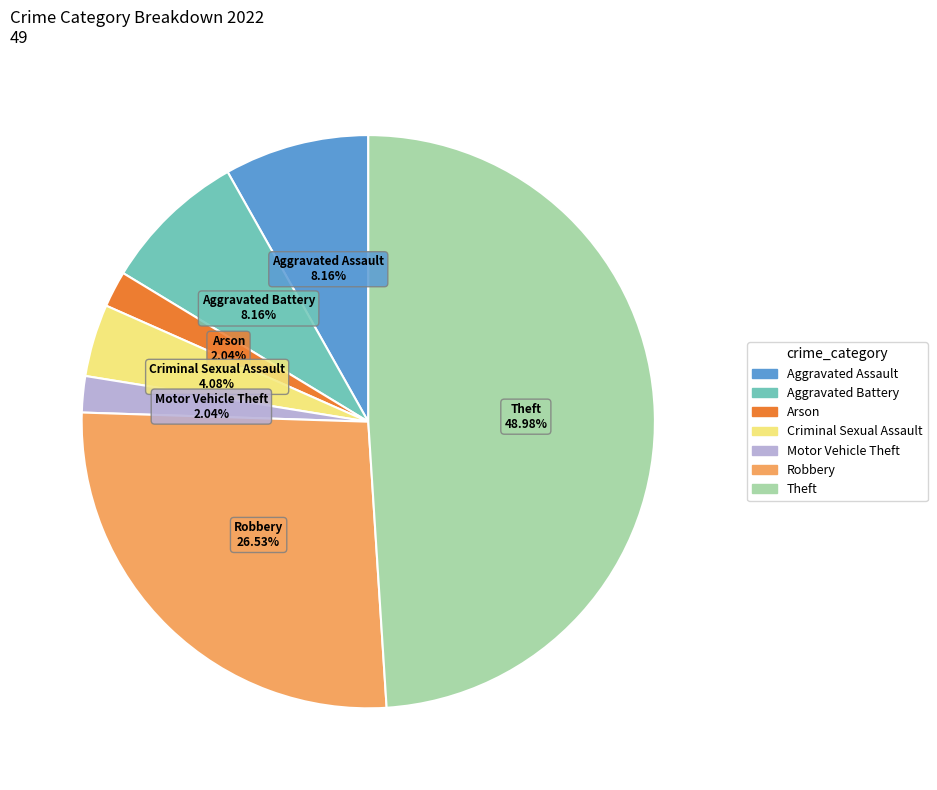

Does Motor Vehicle Theft represent more than half of the total?

No